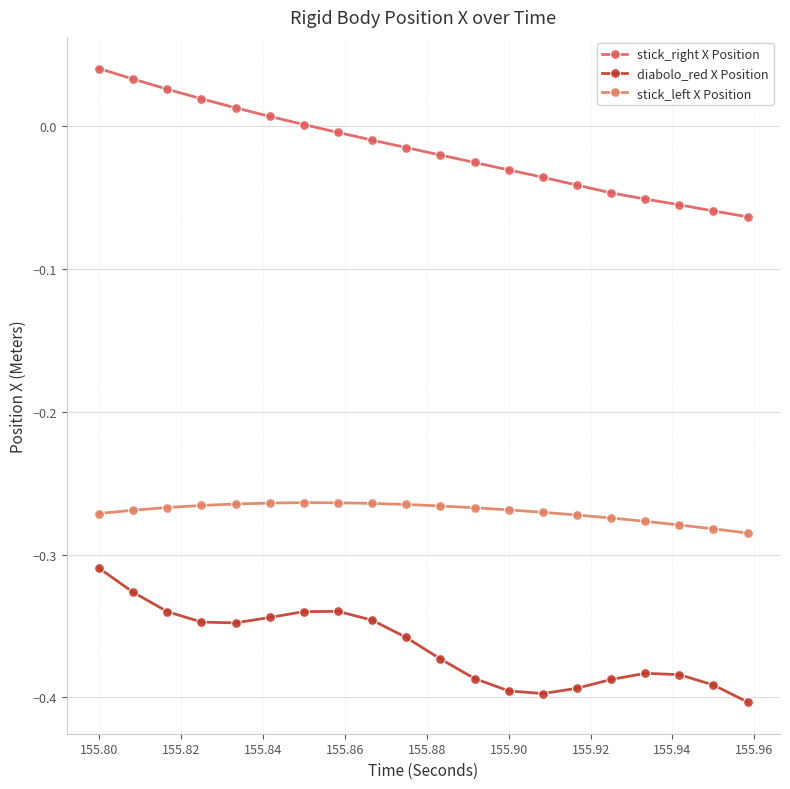

Count the number of categories in the chart.

20